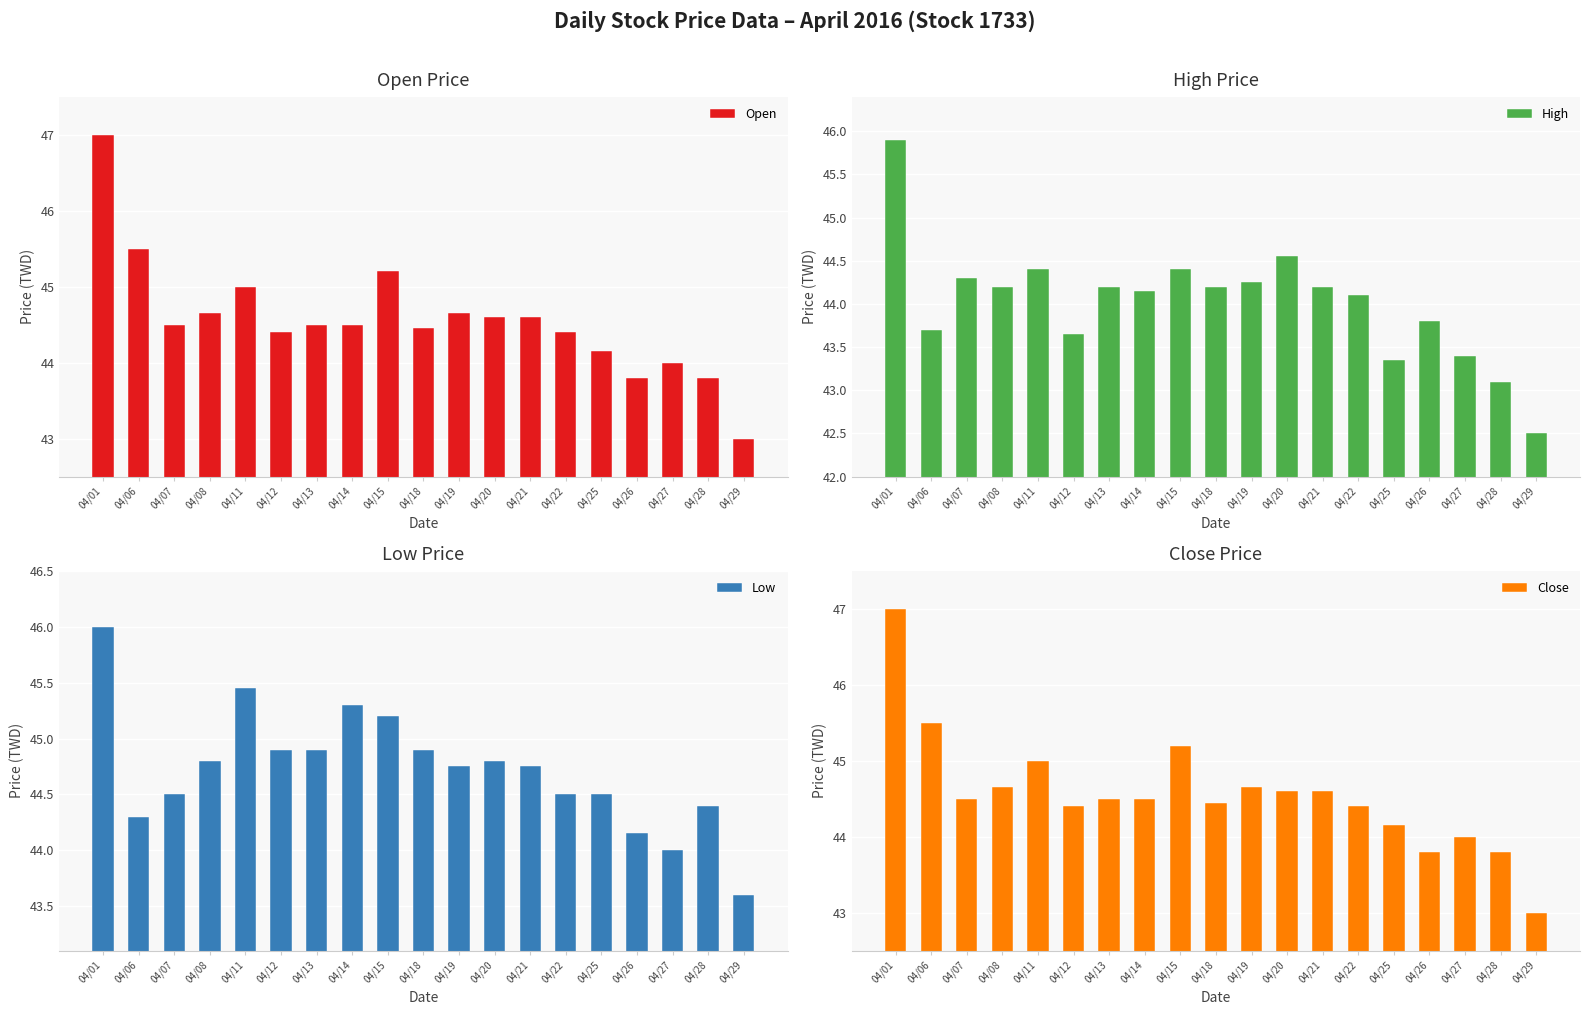

The value of Low at 04/25 is 25.5. True or false?

False